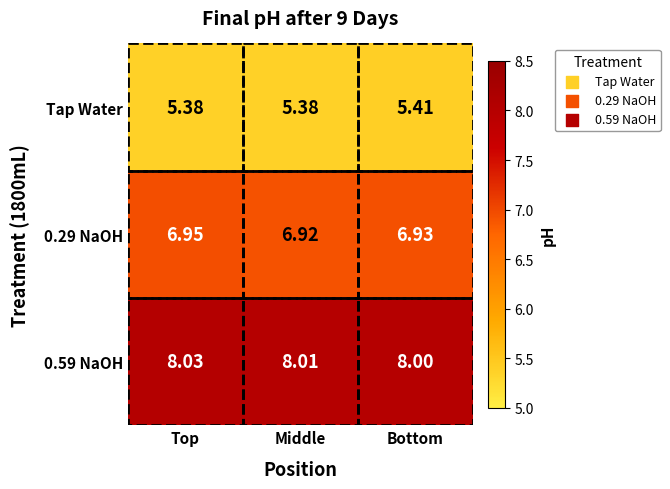

What is the smallest value displayed?

5.4